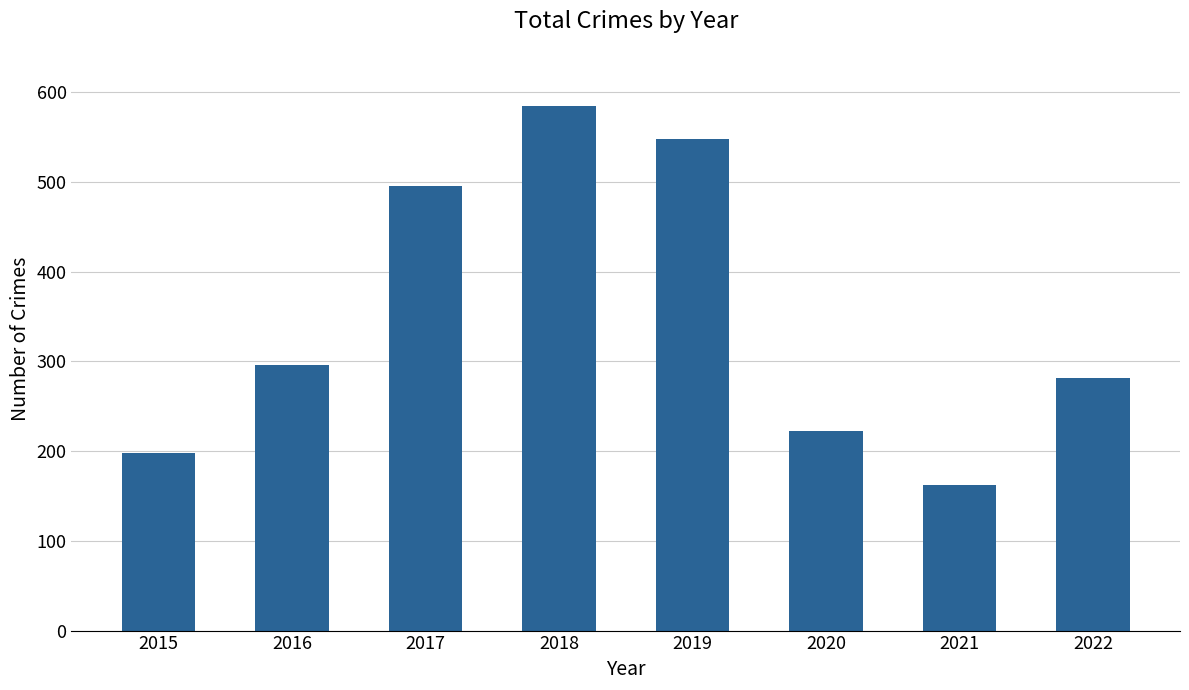

What is the sum of the values at 2016 and 2022?

577